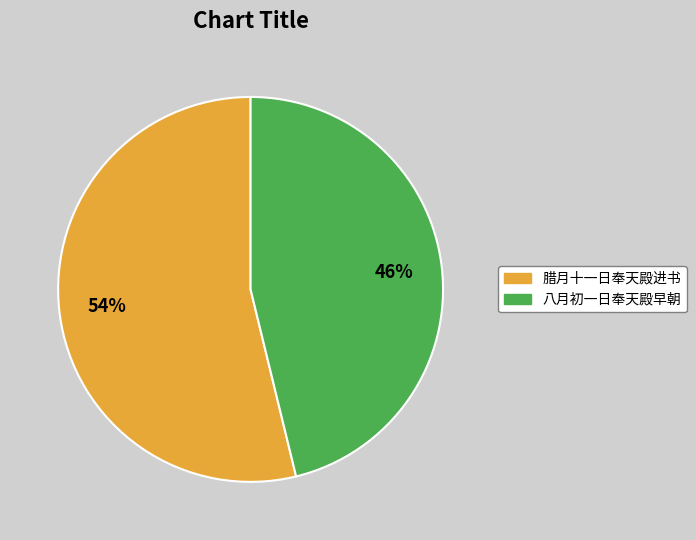

Does 八月初一日奉天殿早朝 represent more than half of the total?

No